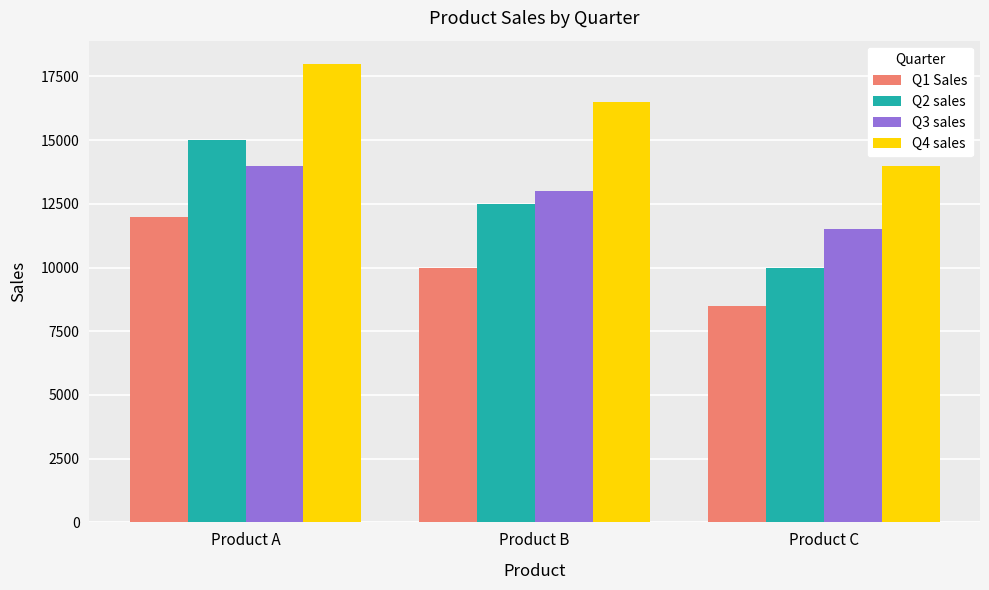

Is the value of Q3 sales at Product B greater than the value of Q1 Sales at Product C?

Yes